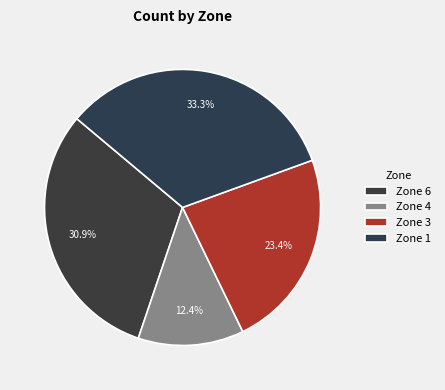

Count the number of slices in the pie.

4